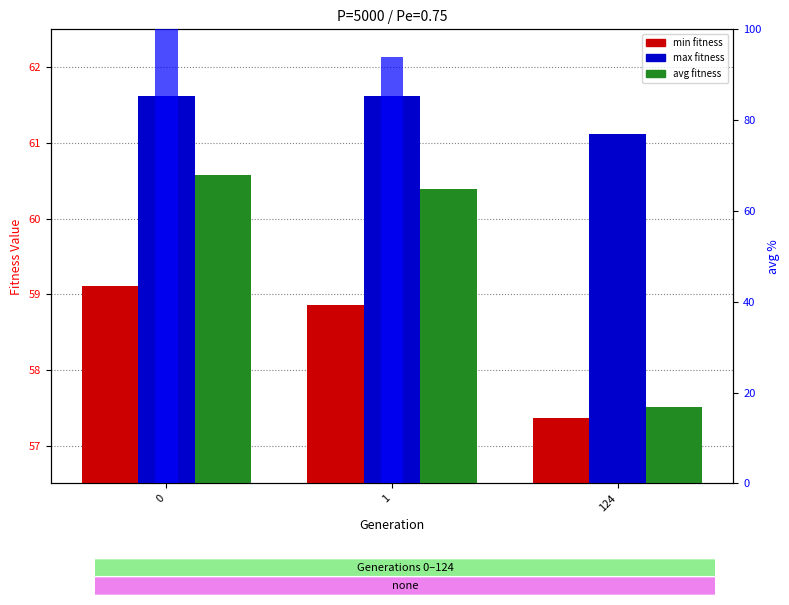

Rank the series by their average value, from lowest to highest.

min, avg, max, avg (percentile)